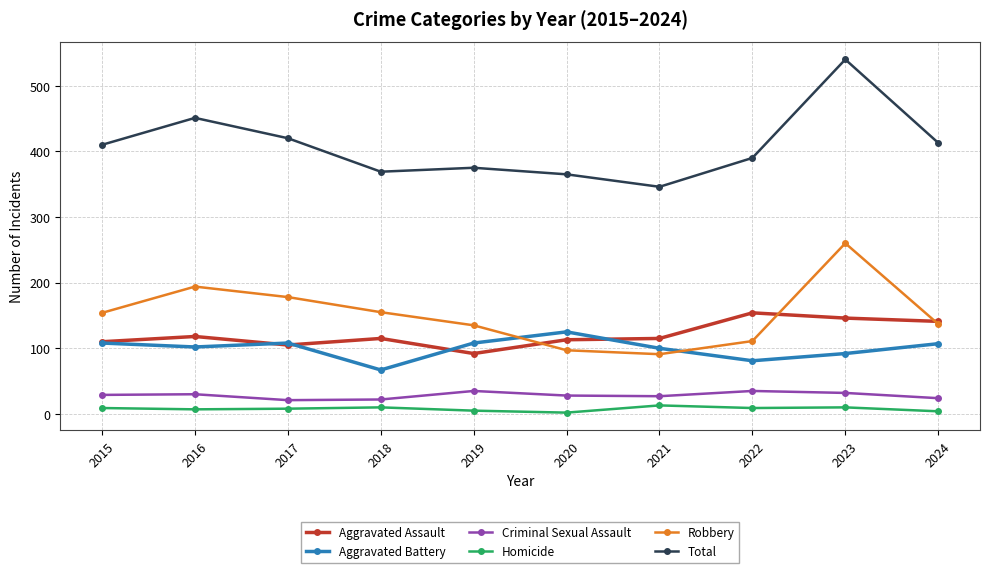

What is the difference between the maximum and minimum values in the Aggravated Battery series?

58